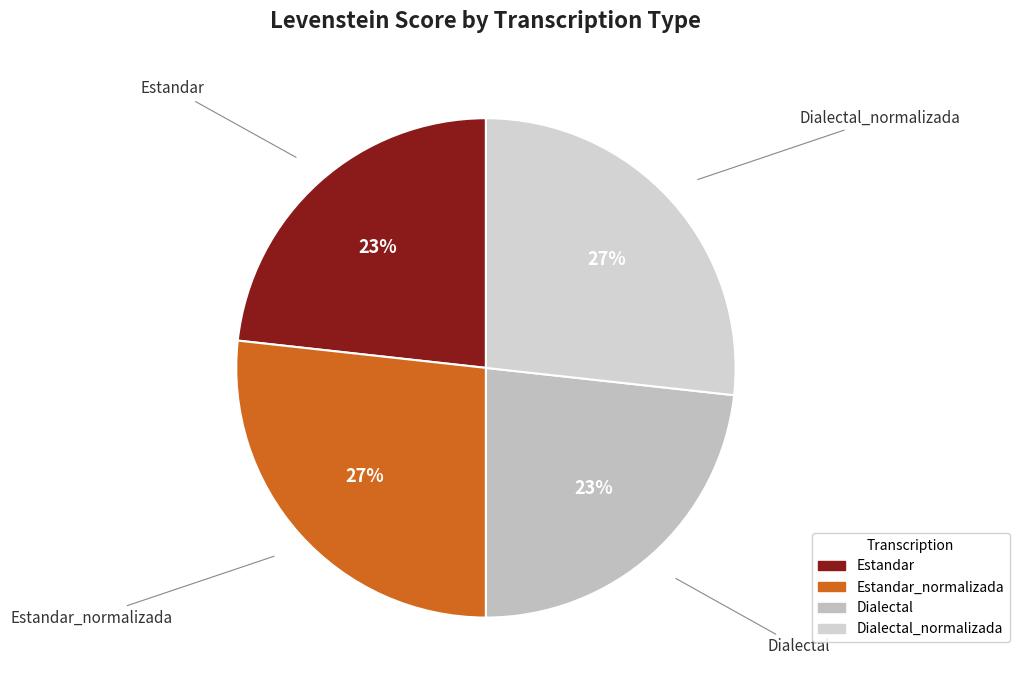

Between Dialectal and Estandar_normalizada, which is larger?

Estandar_normalizada